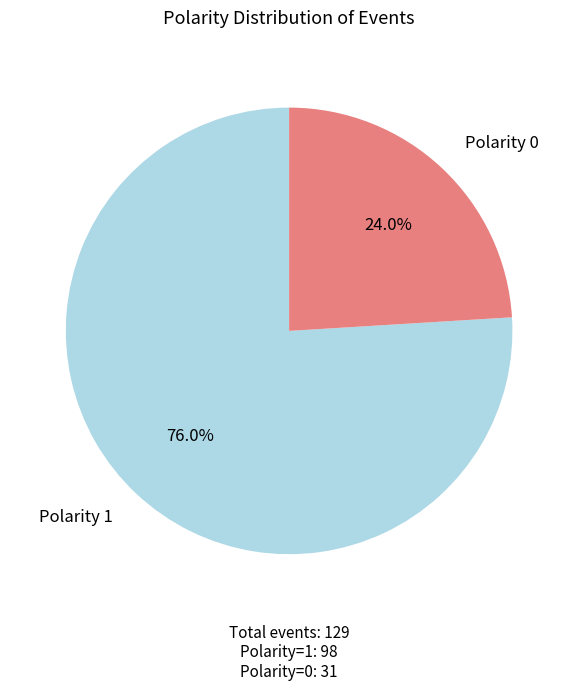

Does any single category account for the majority?

Yes